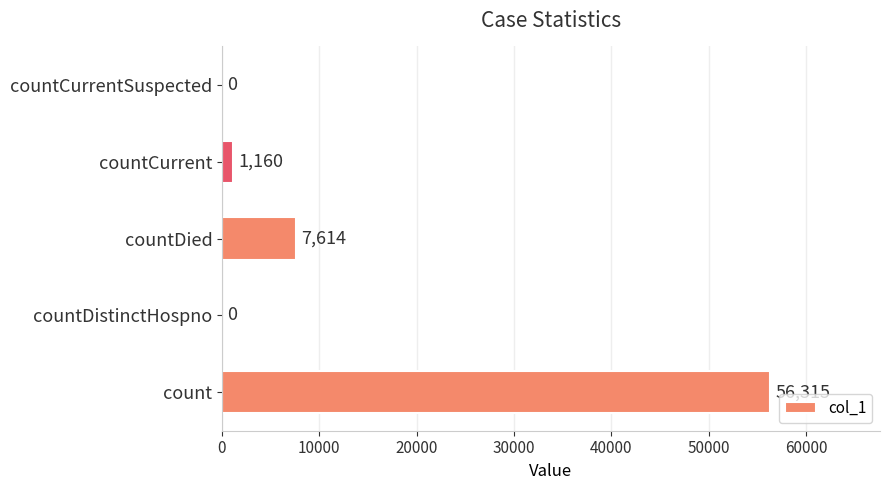

What is the sum of all values?

65089